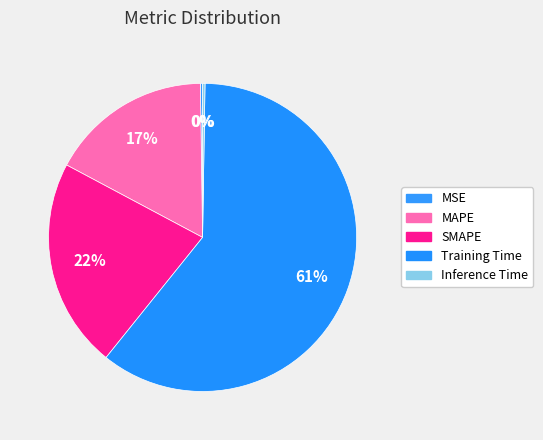

Is there any slice that represents more than half of the pie?

Yes